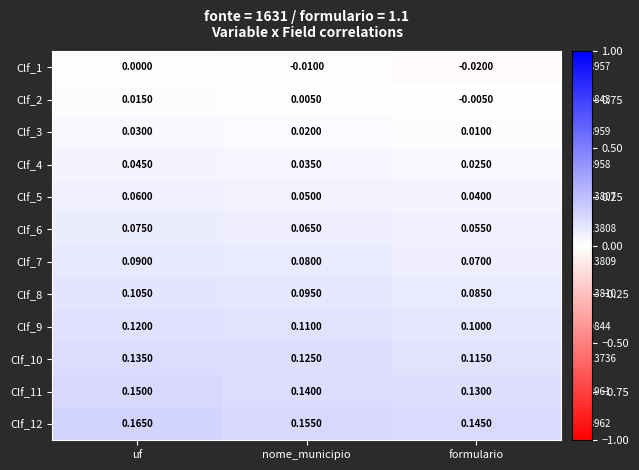

Rank the categories by Clf_7 value from highest to lowest.

uf, nome_municipio, formulario